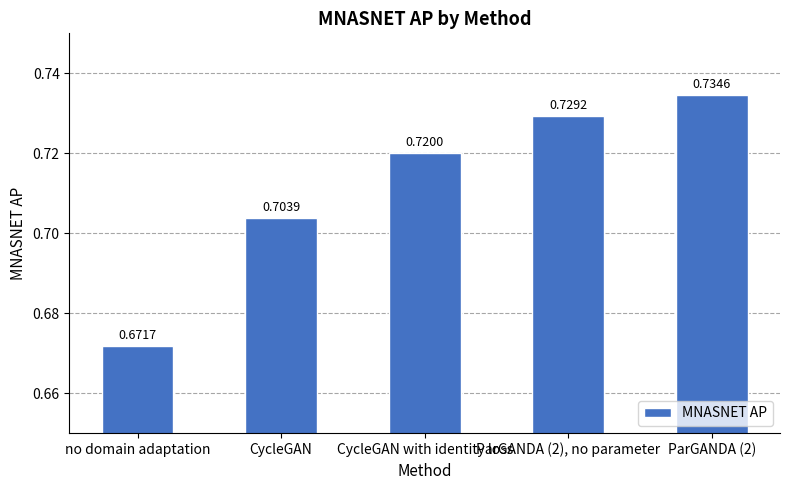

Where is the data nearest to the value 0?

no domain adaptation